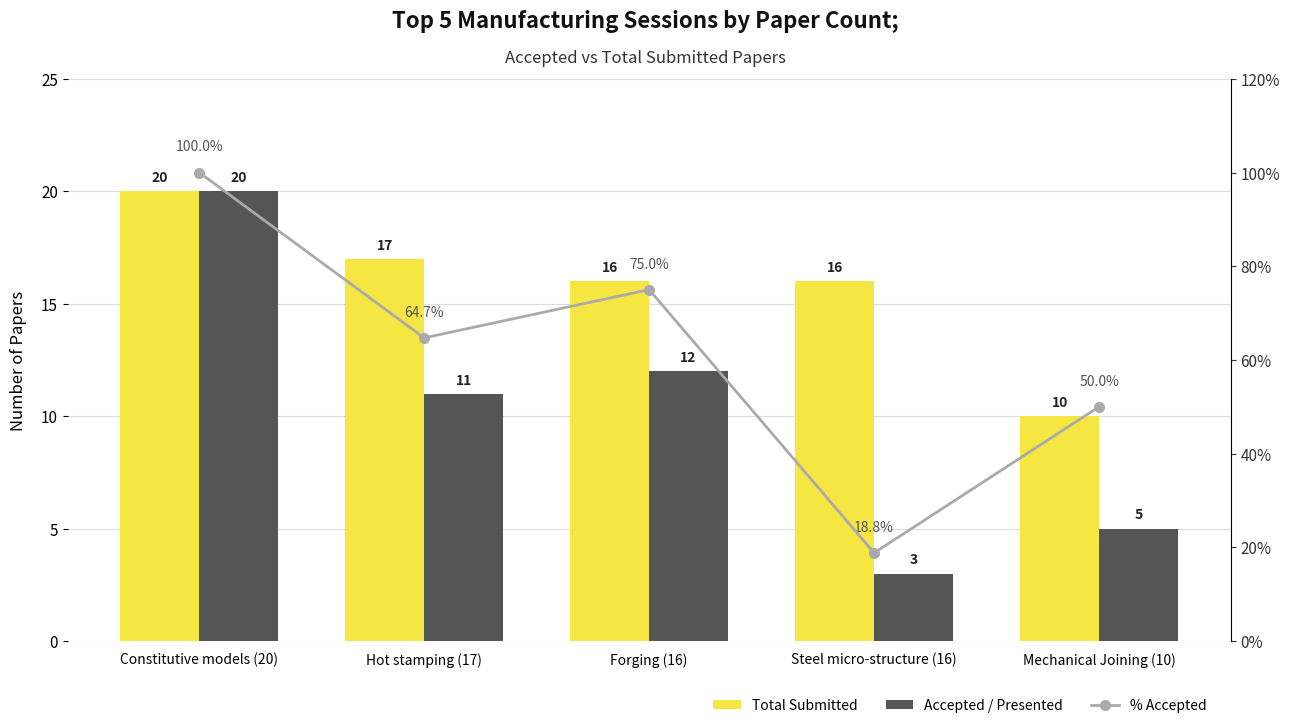

What is the difference between the maximum and minimum values in the Accepted / Presented series?

17.0